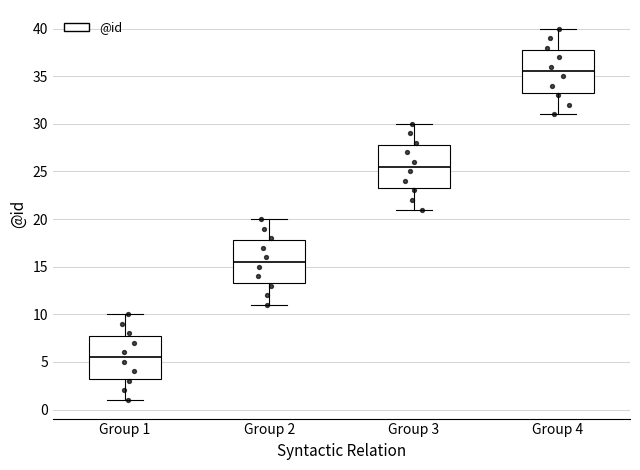

Where is the upper edge of the box for Group 1 on the y-axis? The values are not printed on the chart, so give them approximately, as read against the axis.

8.0